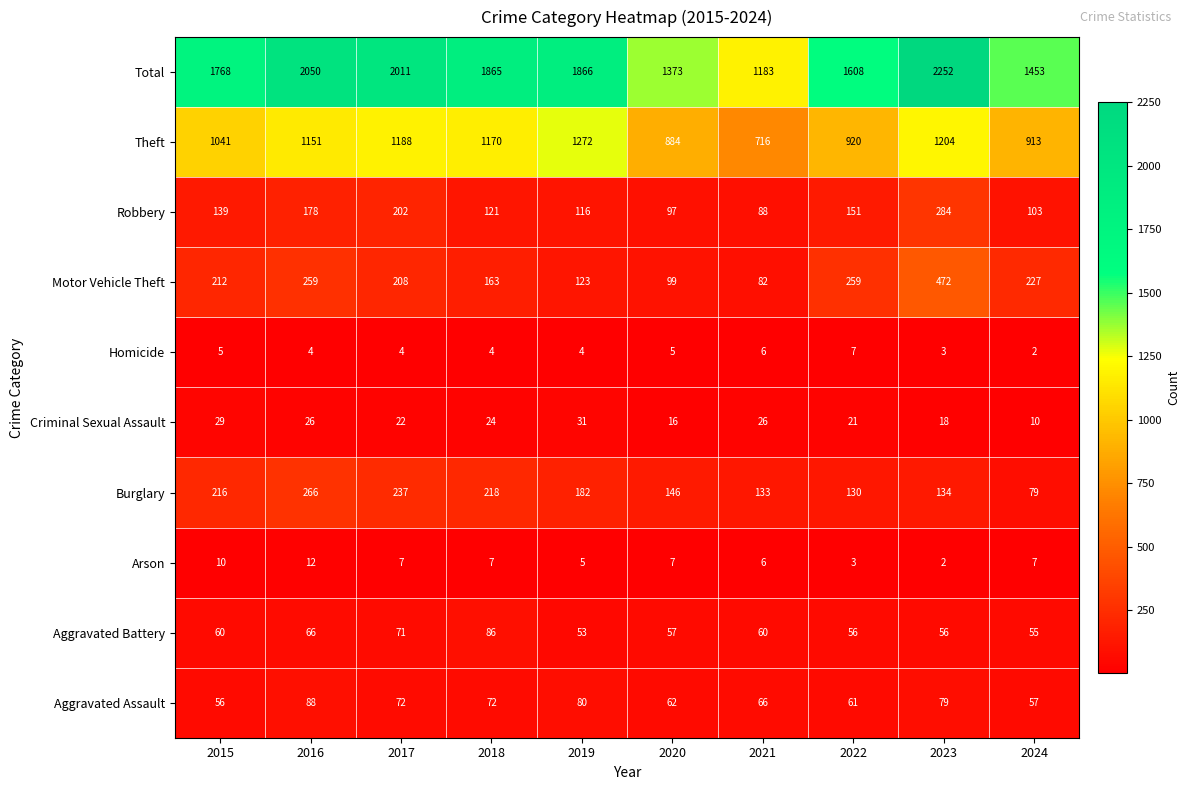

Where does the Burglary series first go above 182?

2015